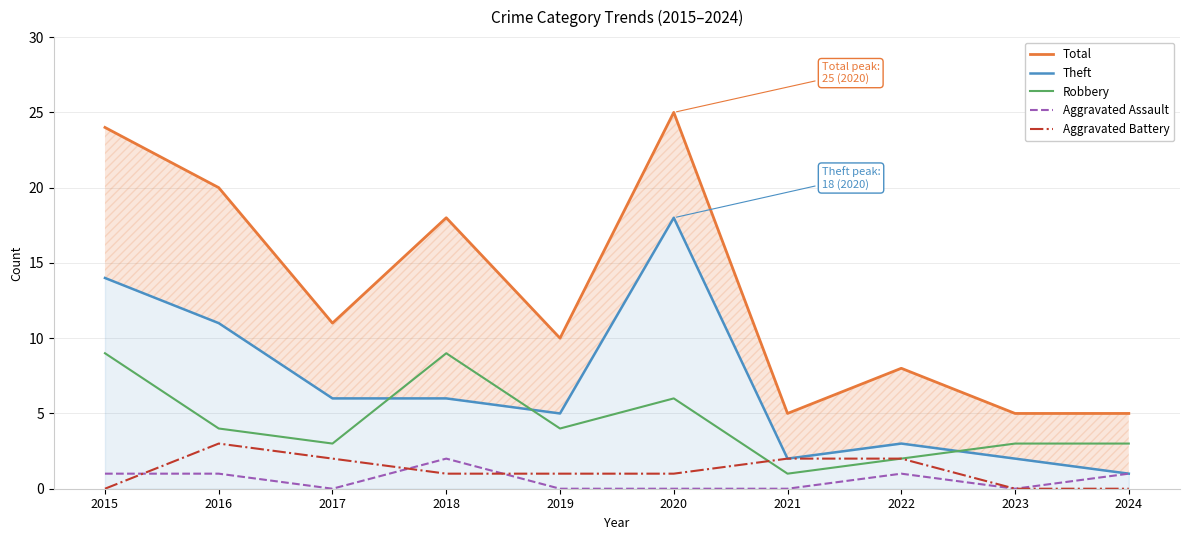

Which series ends up on top after the final intersection of Aggravated Battery and Aggravated Assault?

Aggravated Battery